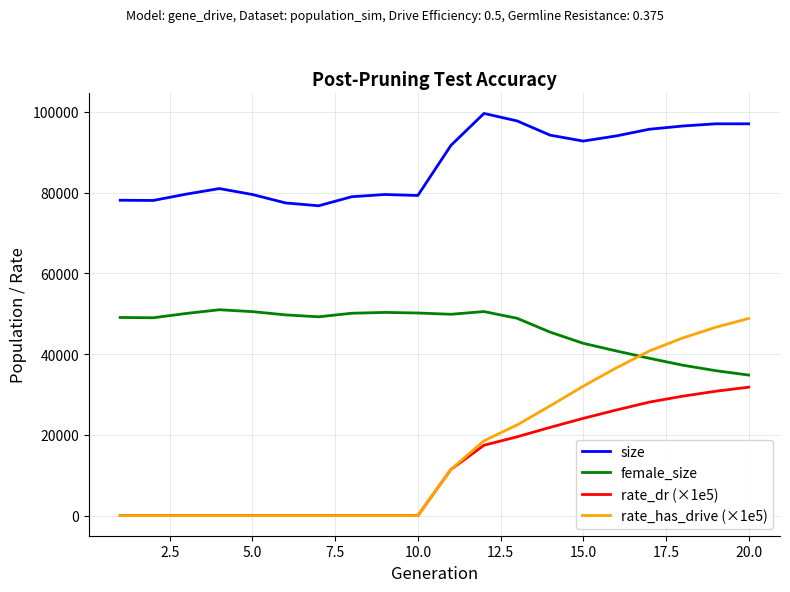

True or false: female_size and size cross at least once.

False